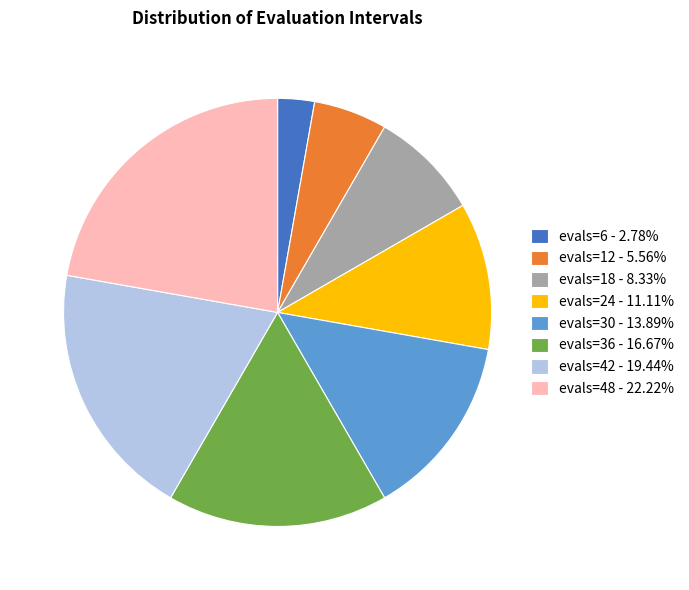

Which slice is the largest?

evals=48